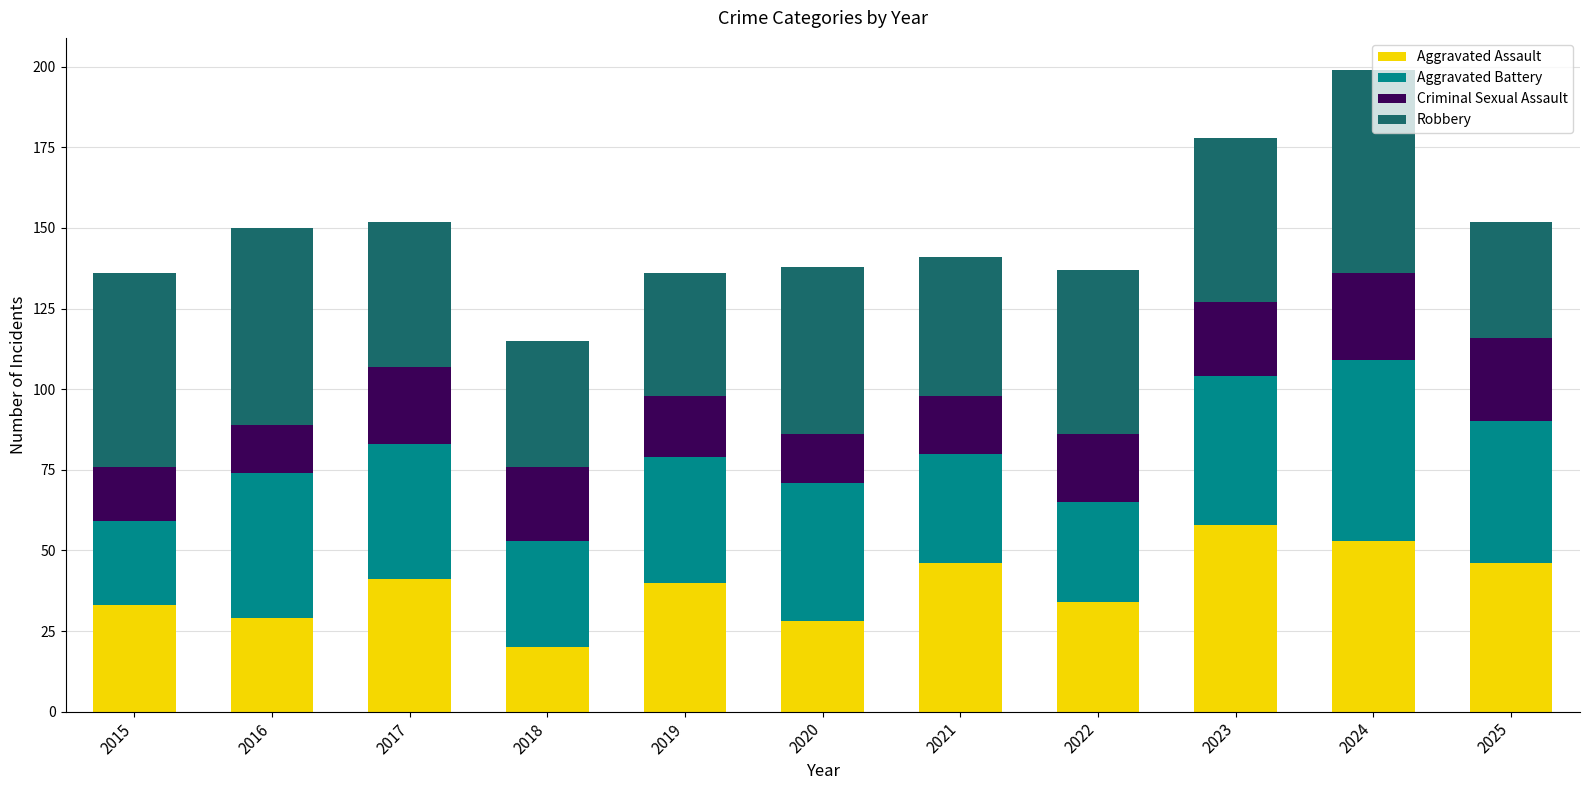

What is the total value across all series at 2019?

136